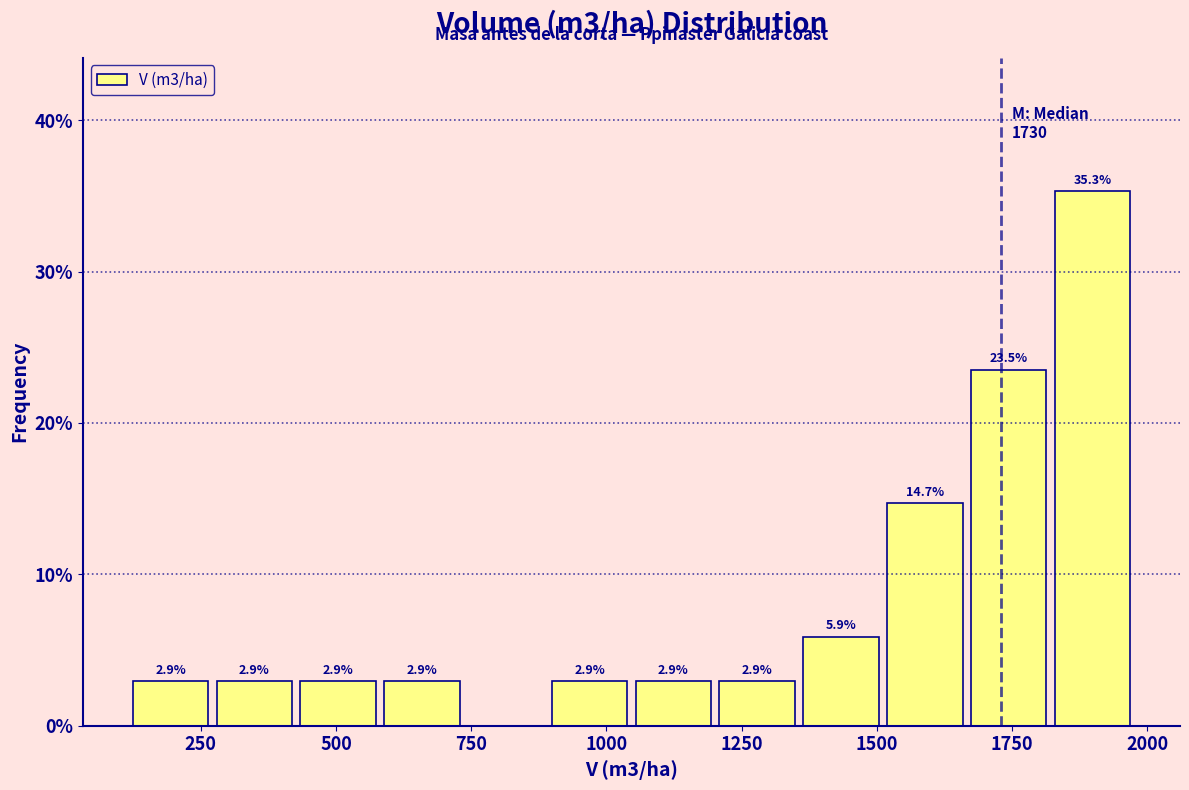

Read against the x-axis, roughly where is the centre of the tallest bar?

1900